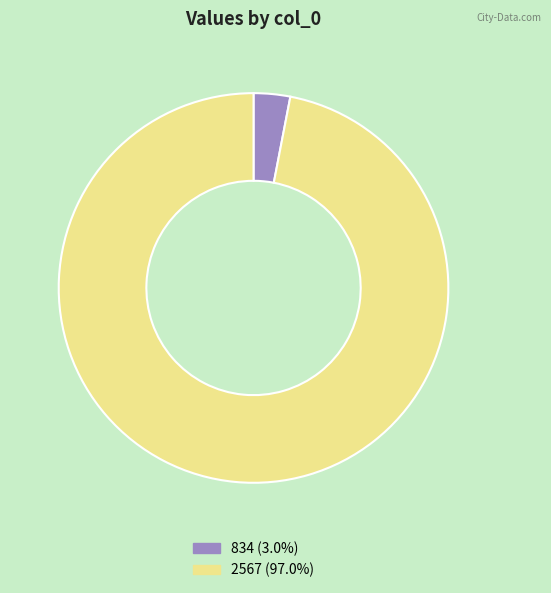

Is the sum of 834 and 2567 greater than half?

Yes